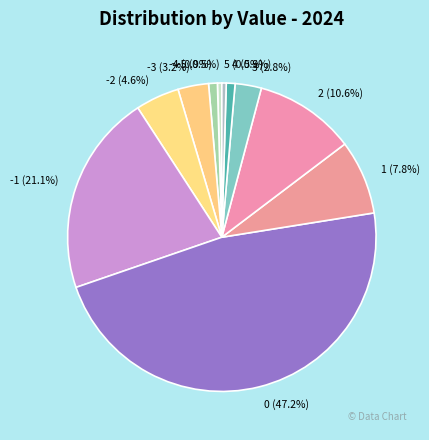

Is there any slice that represents more than half of the pie?

No